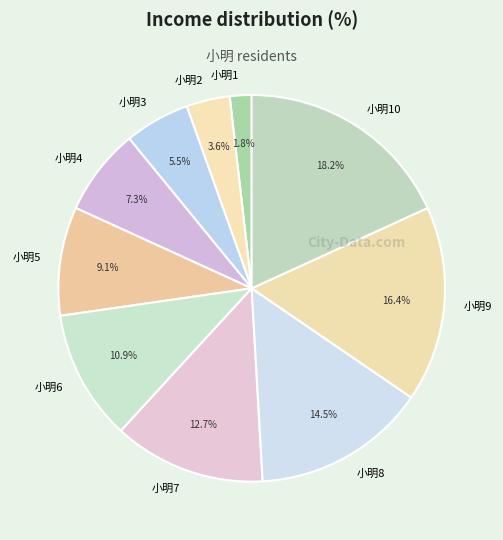

Approximately how many times larger is the value at 小明9 compared to 小明5?

1.8